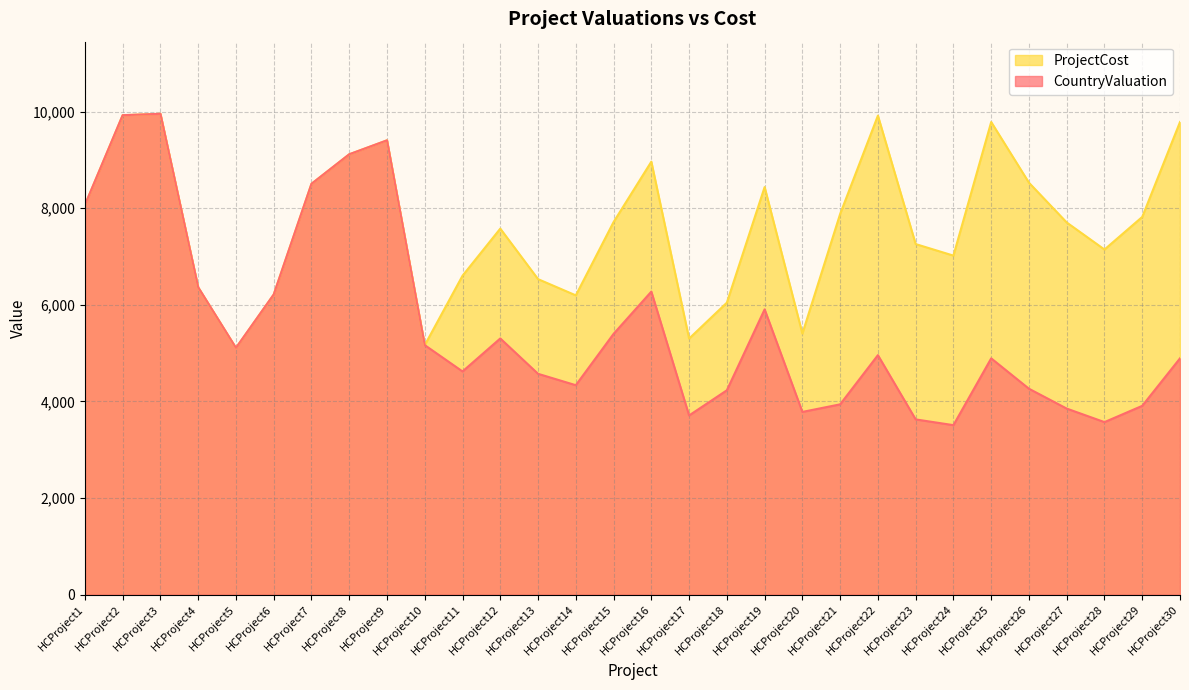

True or false: ProjectCost and CountryValuation intersect in this chart.

False